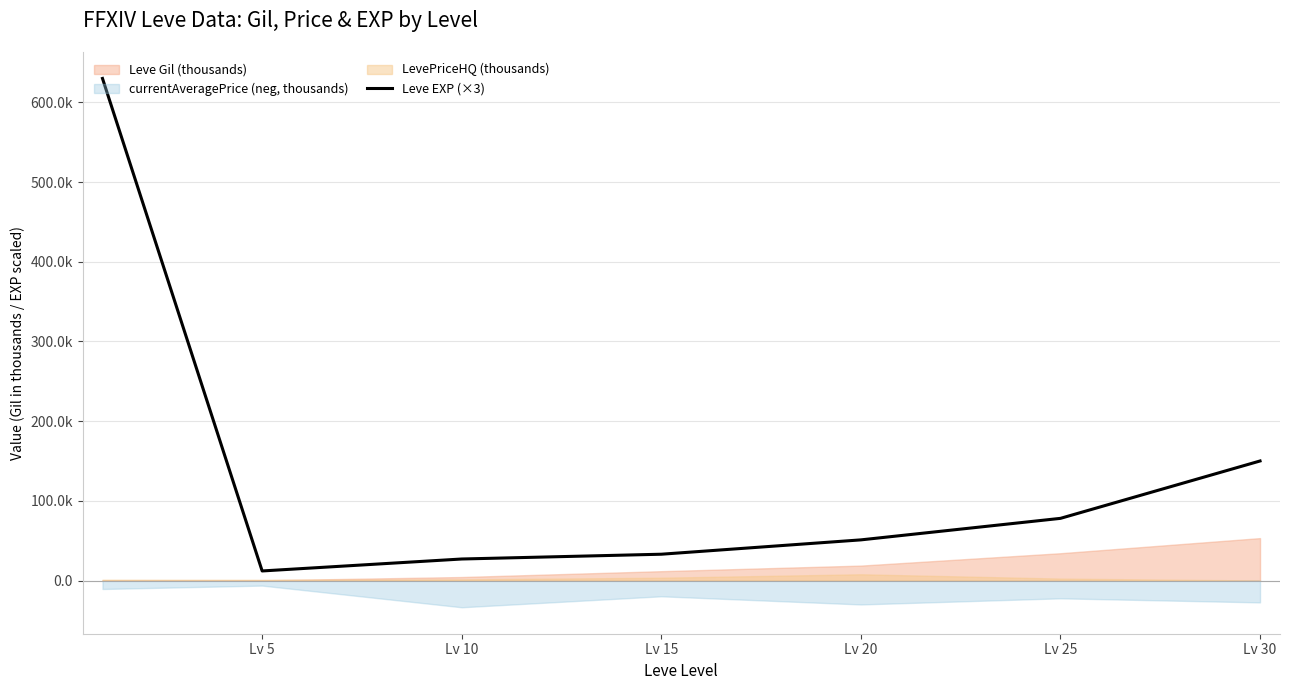

What is the difference between the values at Lv 25 and Lv 15?

45